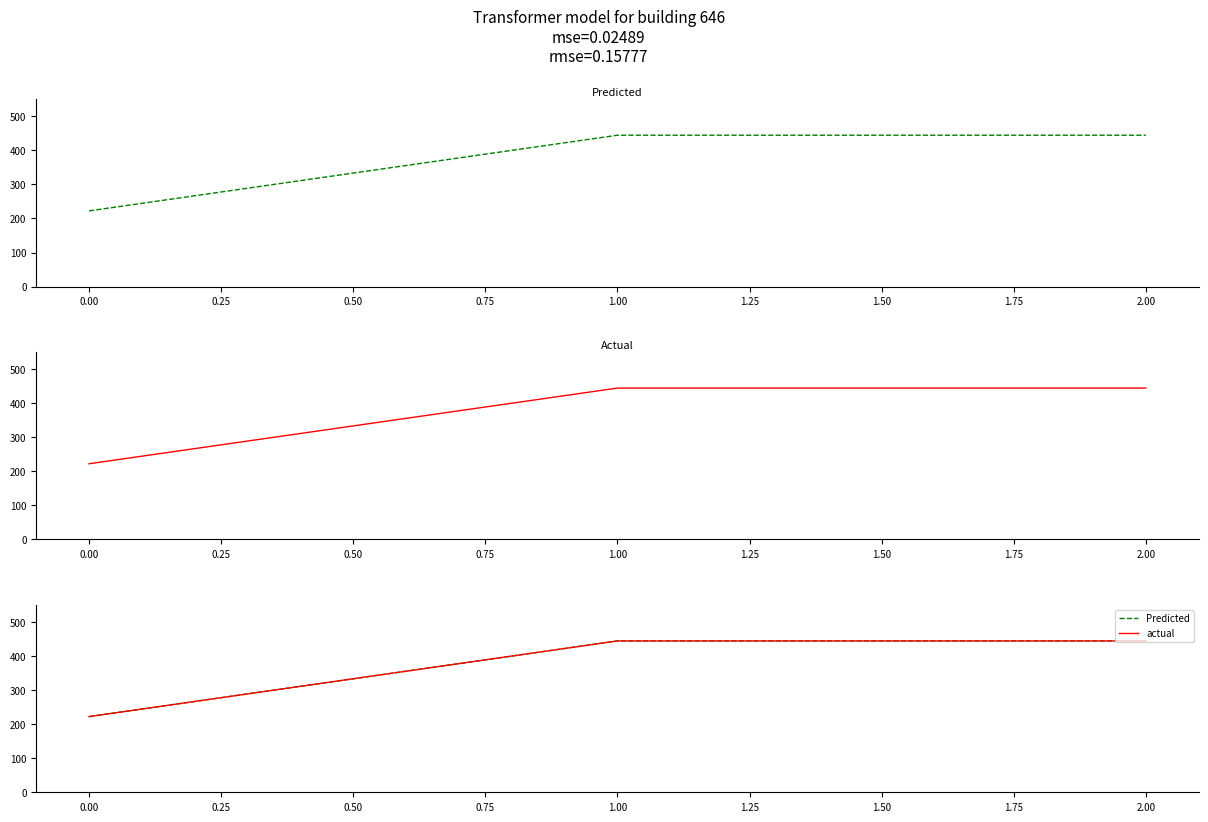

How many lines are shown in the chart?

2